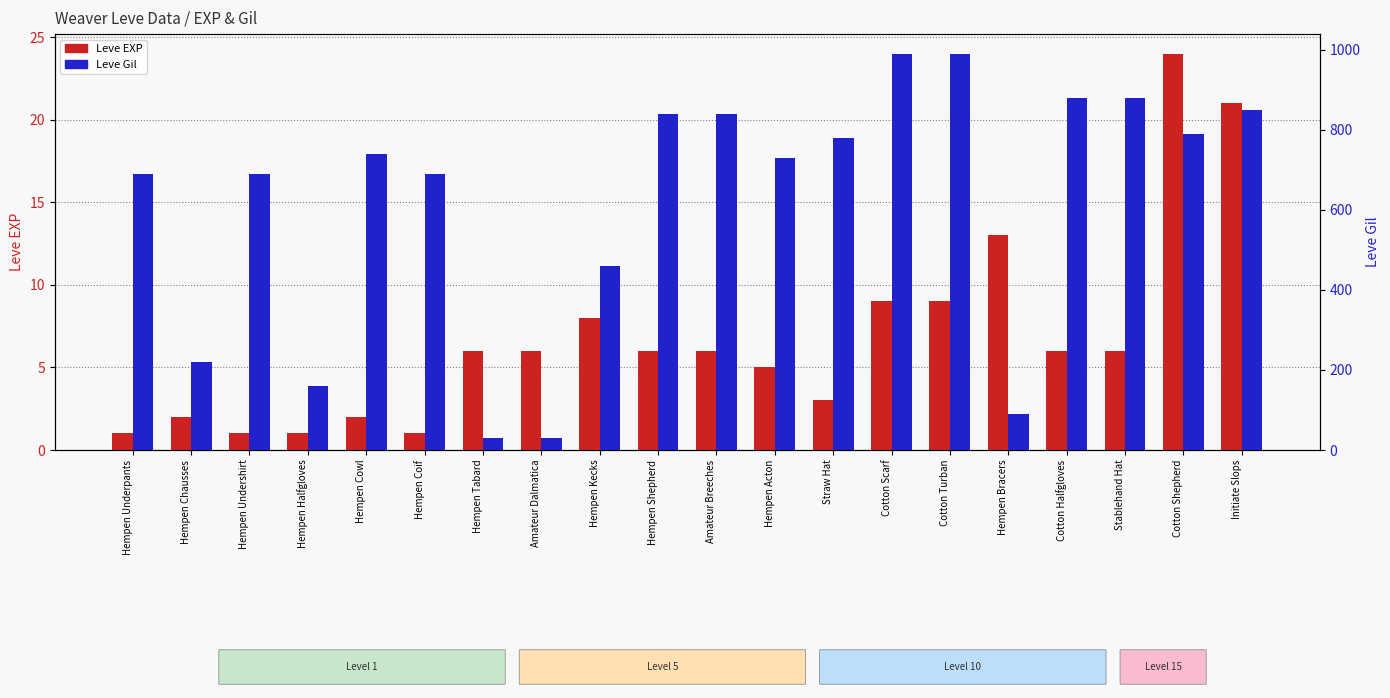

At which category is the sum across all series the highest?

Cotton Scarf